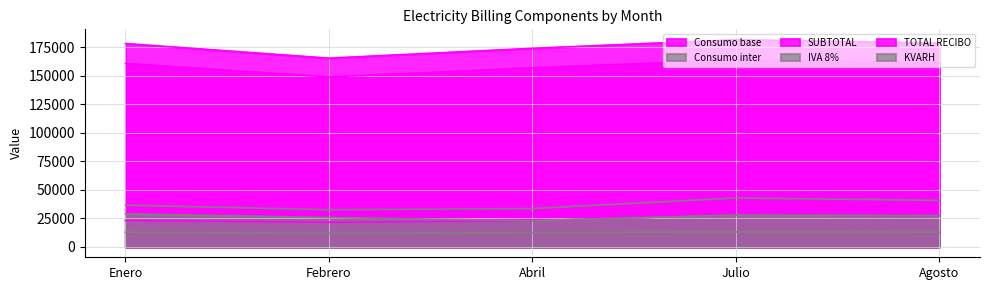

True or false: SUBTOTAL has a value of 91634.4 at Abril.

False